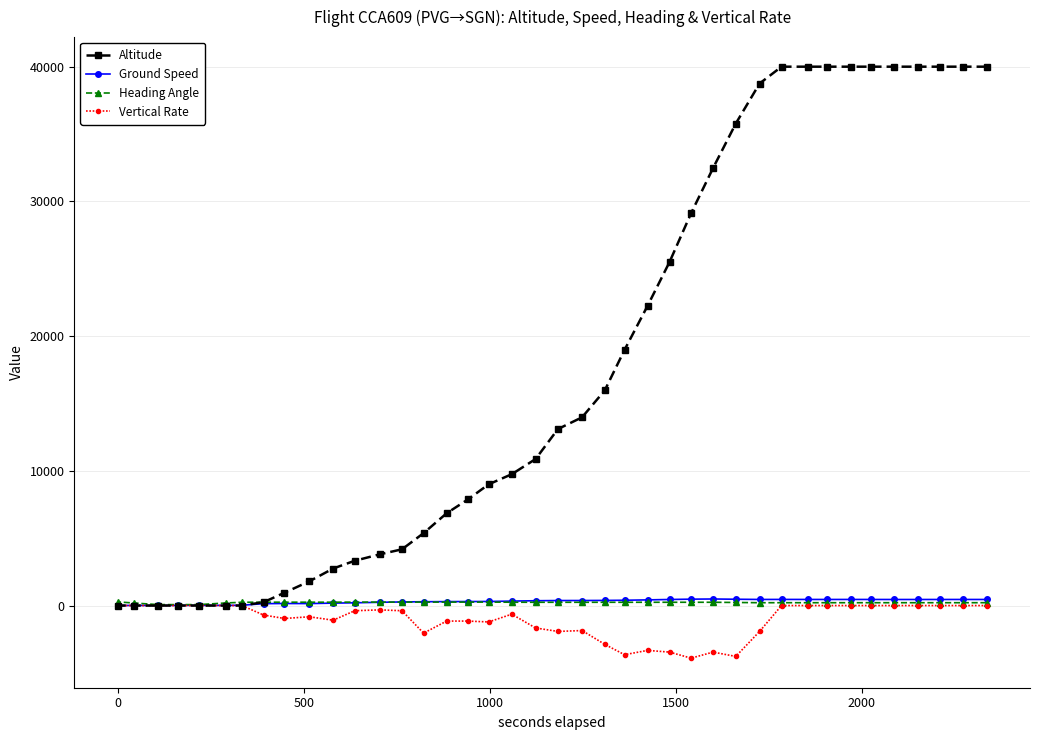

How many distinct data groups are displayed?

4